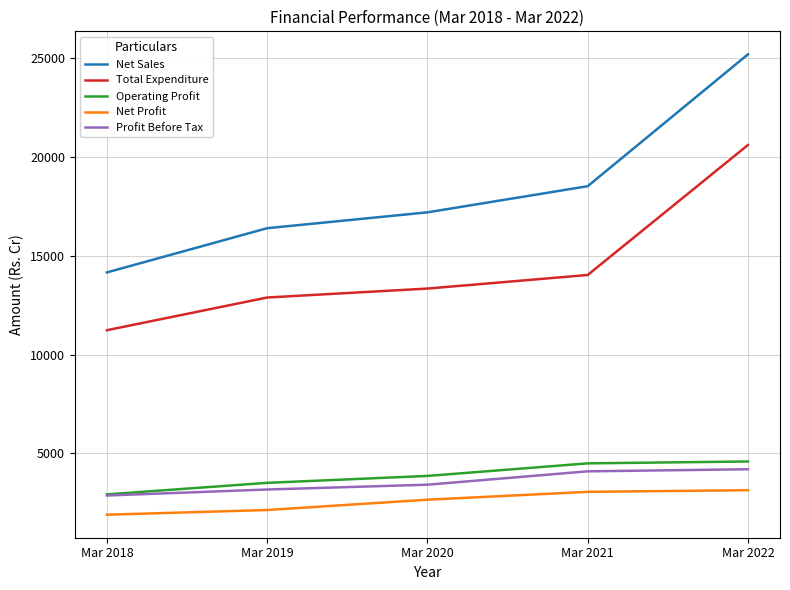

Which series has the widest spread of values?

Net Sales